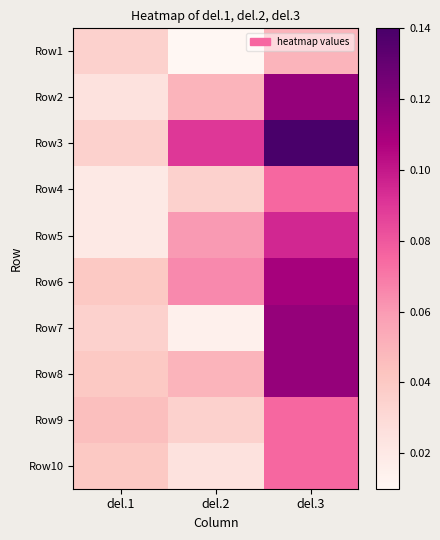

At how many categories does at least one series exceed 0?

3